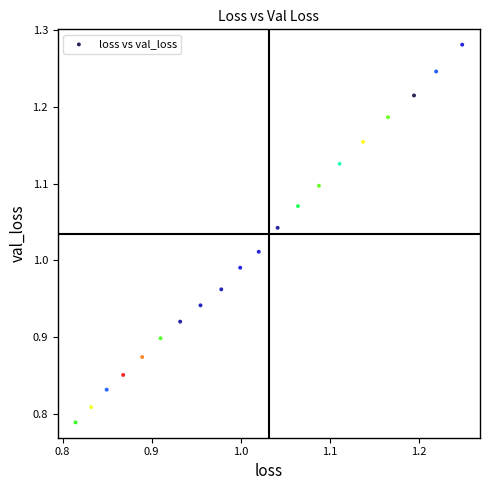

What is the range of Y values (max minus min)?

0.5